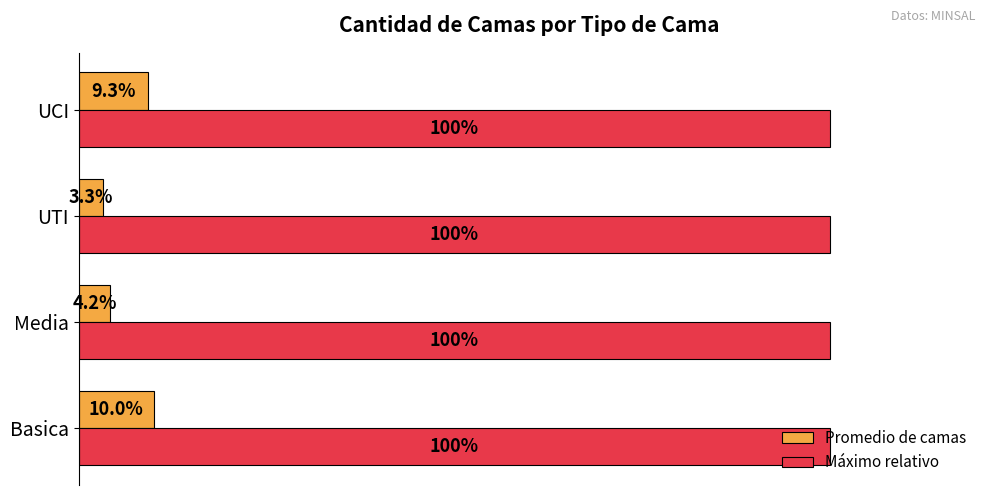

At which category is the sum across all series the highest?

Basica